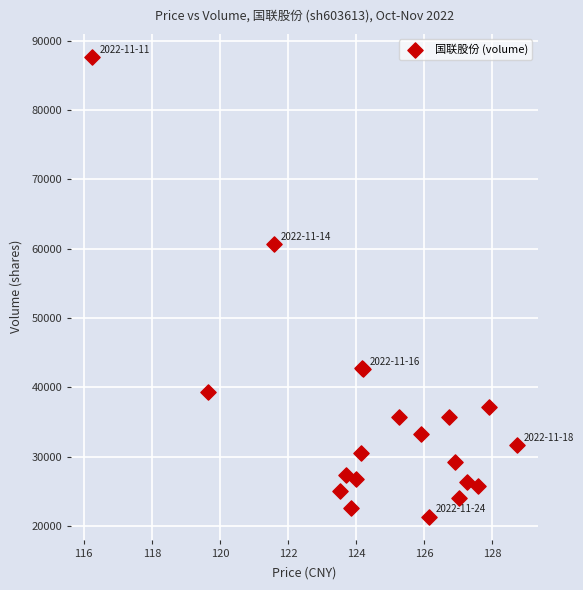

What Y value in the scatter plot is closest to 54514?

60705